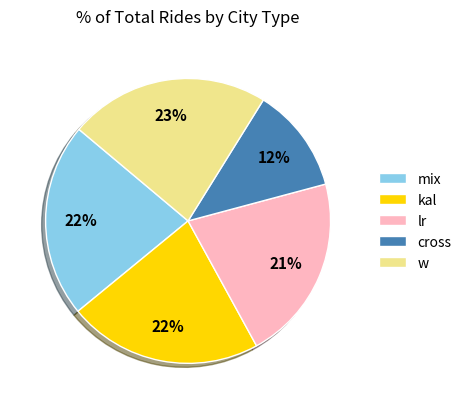

To the nearest percent, what is the difference between the largest and smallest slice percentages?

11%